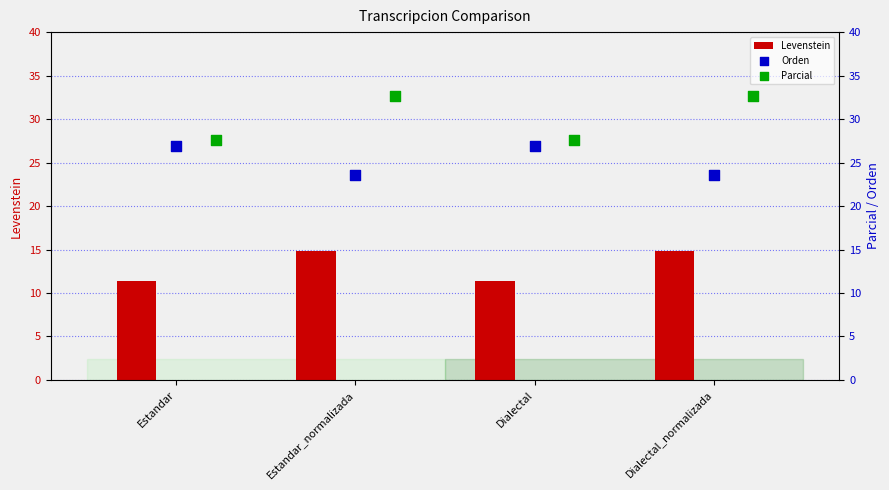

What is the sum of the Levenstein values at Dialectal and Estandar?

22.9